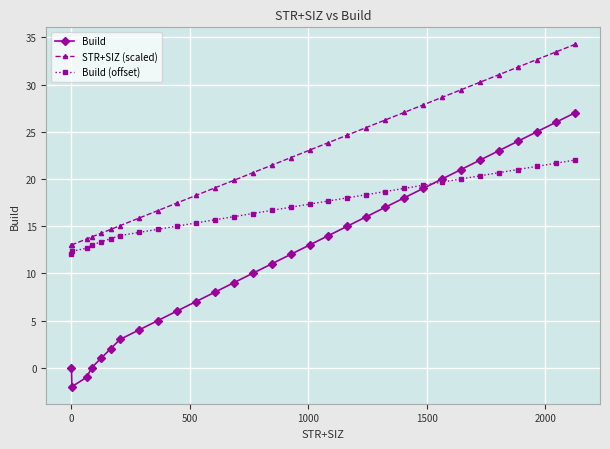

True or false: Build and STR+SIZ (scaled) intersect in this chart.

False